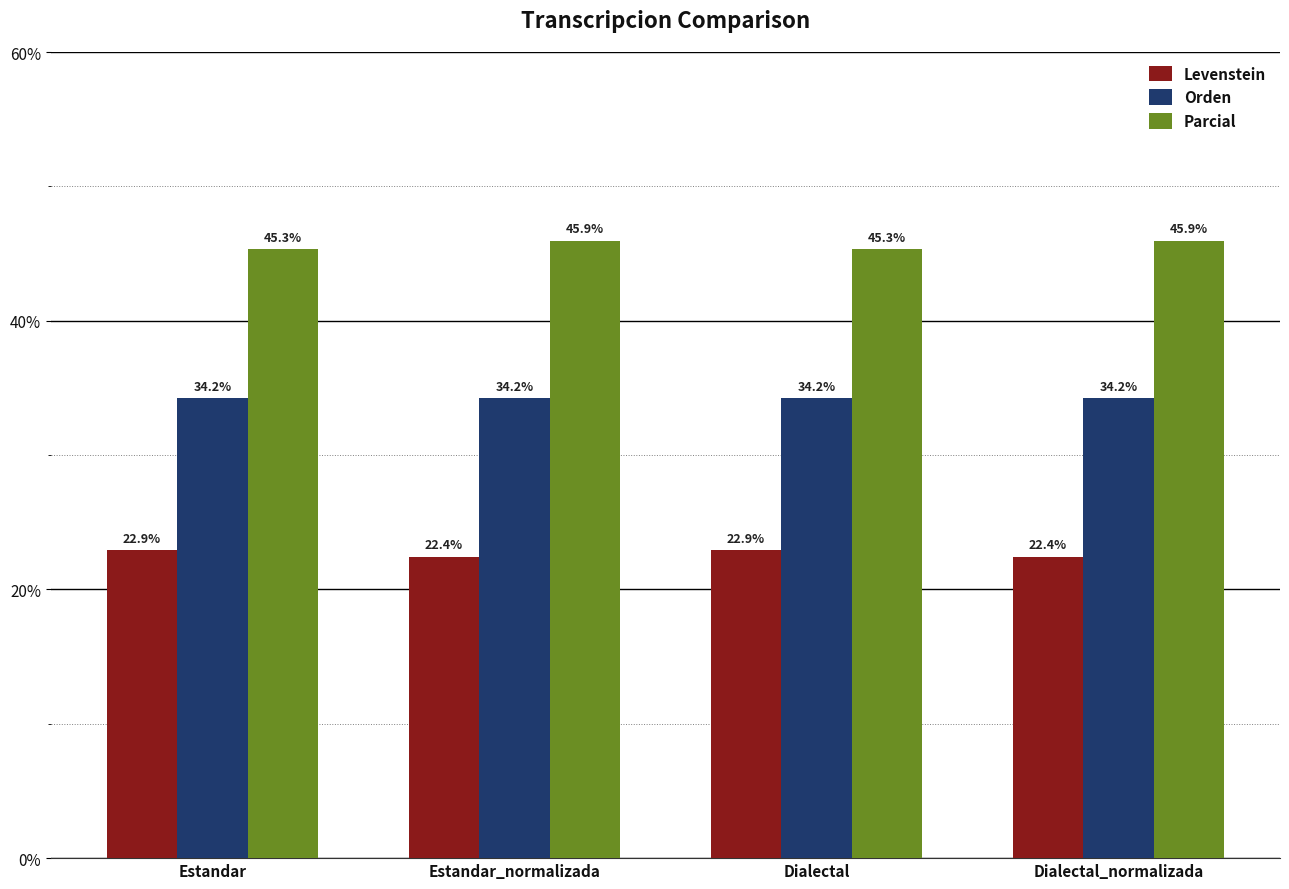

What is the difference between the highest and lowest values at Dialectal_normalizada?

23.5